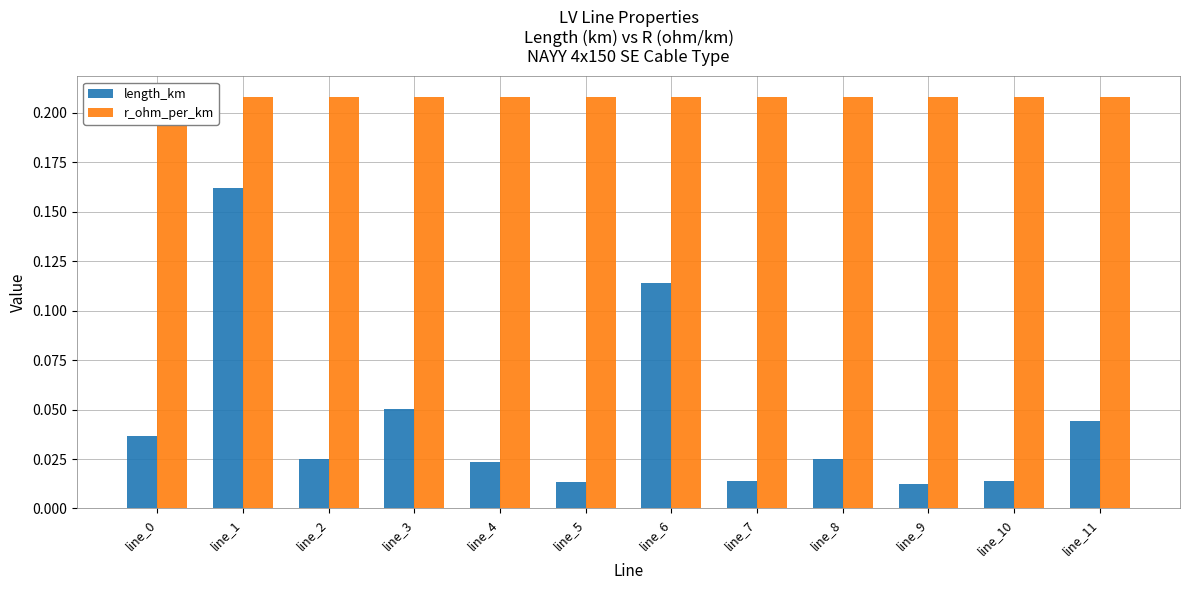

What is the sum of all r_ohm_per_km values?

2.5